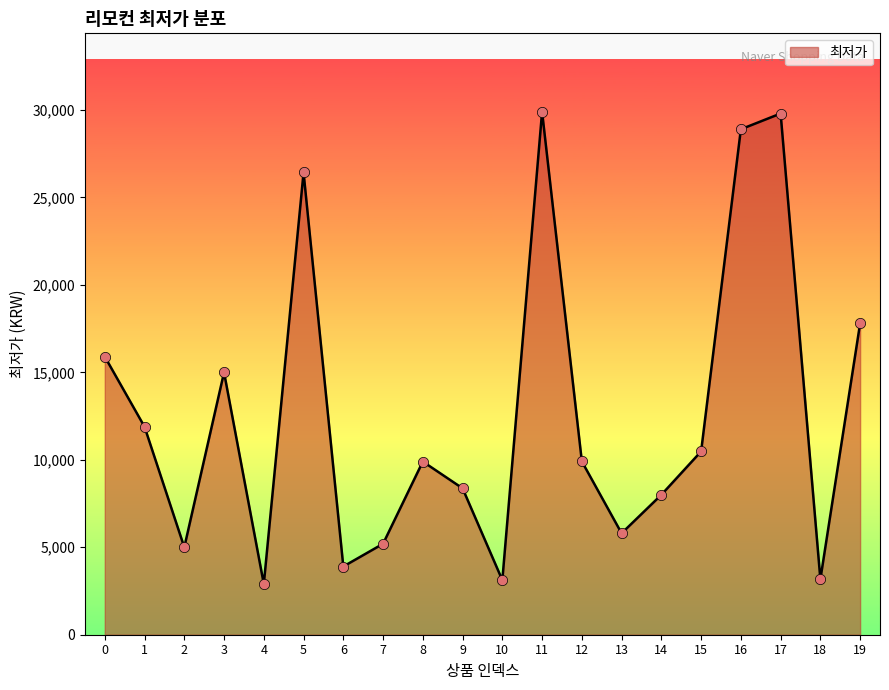

Between 8 and 6, which is larger?

8